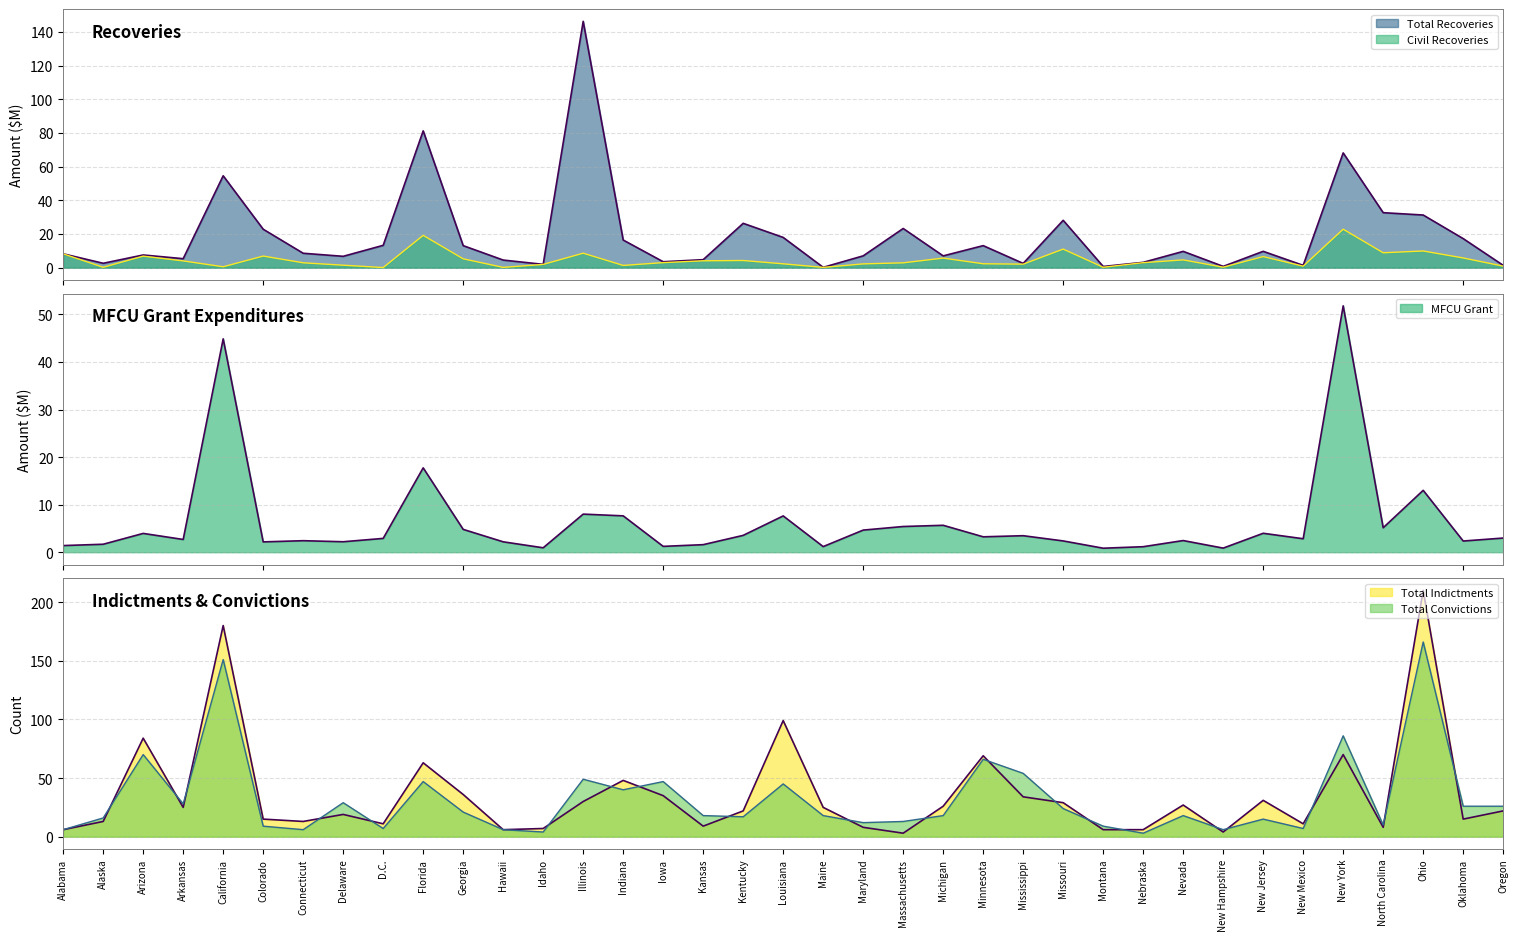

Reading left to right, list all the values displayed in this chart.

MFCU Grant: 1.4	1.7	3.9	2.7	44.9	2.2	2.4	2.2	2.9	17.7	4.8	2.2	0.9	8.0	7.6	1.2	1.6	3.5	7.6	1.2	4.6	5.4	5.7	3.2	3.5	2.4	0.8	1.2	2.4	0.9	4.0	2.8	51.8	5.1	13.0	2.3	3.0
Total Recoveries: 8.2	2.6	7.5	5.3	54.6	22.8	8.6	6.7	13.3	81.2	13.1	4.5	2.0	146.3	16.4	3.5	4.8	26.3	18.0	0.2	7.0	23.3	7.0	13.1	2.5	28.1	0.7	3.2	9.7	0.8	9.7	1.4	68.1	32.7	31.3	17.3	1.4
Civil Recoveries: 8.2	0.2	6.9	4.0	0.5	6.9	2.9	1.5	0.1	19.2	5.3	0.2	1.9	8.6	1.3	3.0	4.1	4.3	2.3	0.2	2.3	2.9	5.7	2.3	2.1	11.0	0.2	3.0	4.6	0.3	6.6	0.9	22.9	8.9	9.9	5.8	0.9
Total Indictments: 6.0	13.0	84.0	25.0	180.0	15.0	13.0	19.0	11.0	63.0	36.0	6.0	7.0	30.0	48.0	35.0	9.0	22.0	99.0	25.0	8.0	3.0	26.0	69.0	34.0	29.0	6.0	6.0	27.0	4.0	31.0	11.0	70.0	8.0	210.0	15.0	22.0
Total Convictions: 6.0	16.0	70.0	28.0	151.0	9.0	6.0	29.0	7.0	47.0	21.0	6.0	4.0	49.0	40.0	47.0	18.0	17.0	45.0	18.0	12.0	13.0	18.0	66.0	54.0	24.0	9.0	3.0	18.0	6.0	15.0	7.0	86.0	10.0	166.0	26.0	26.0